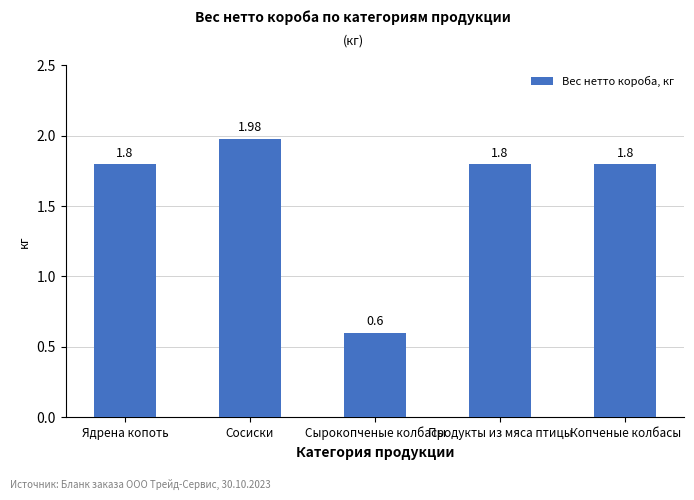

At which label is the value closest to 1?

Сырокопченые колбасы